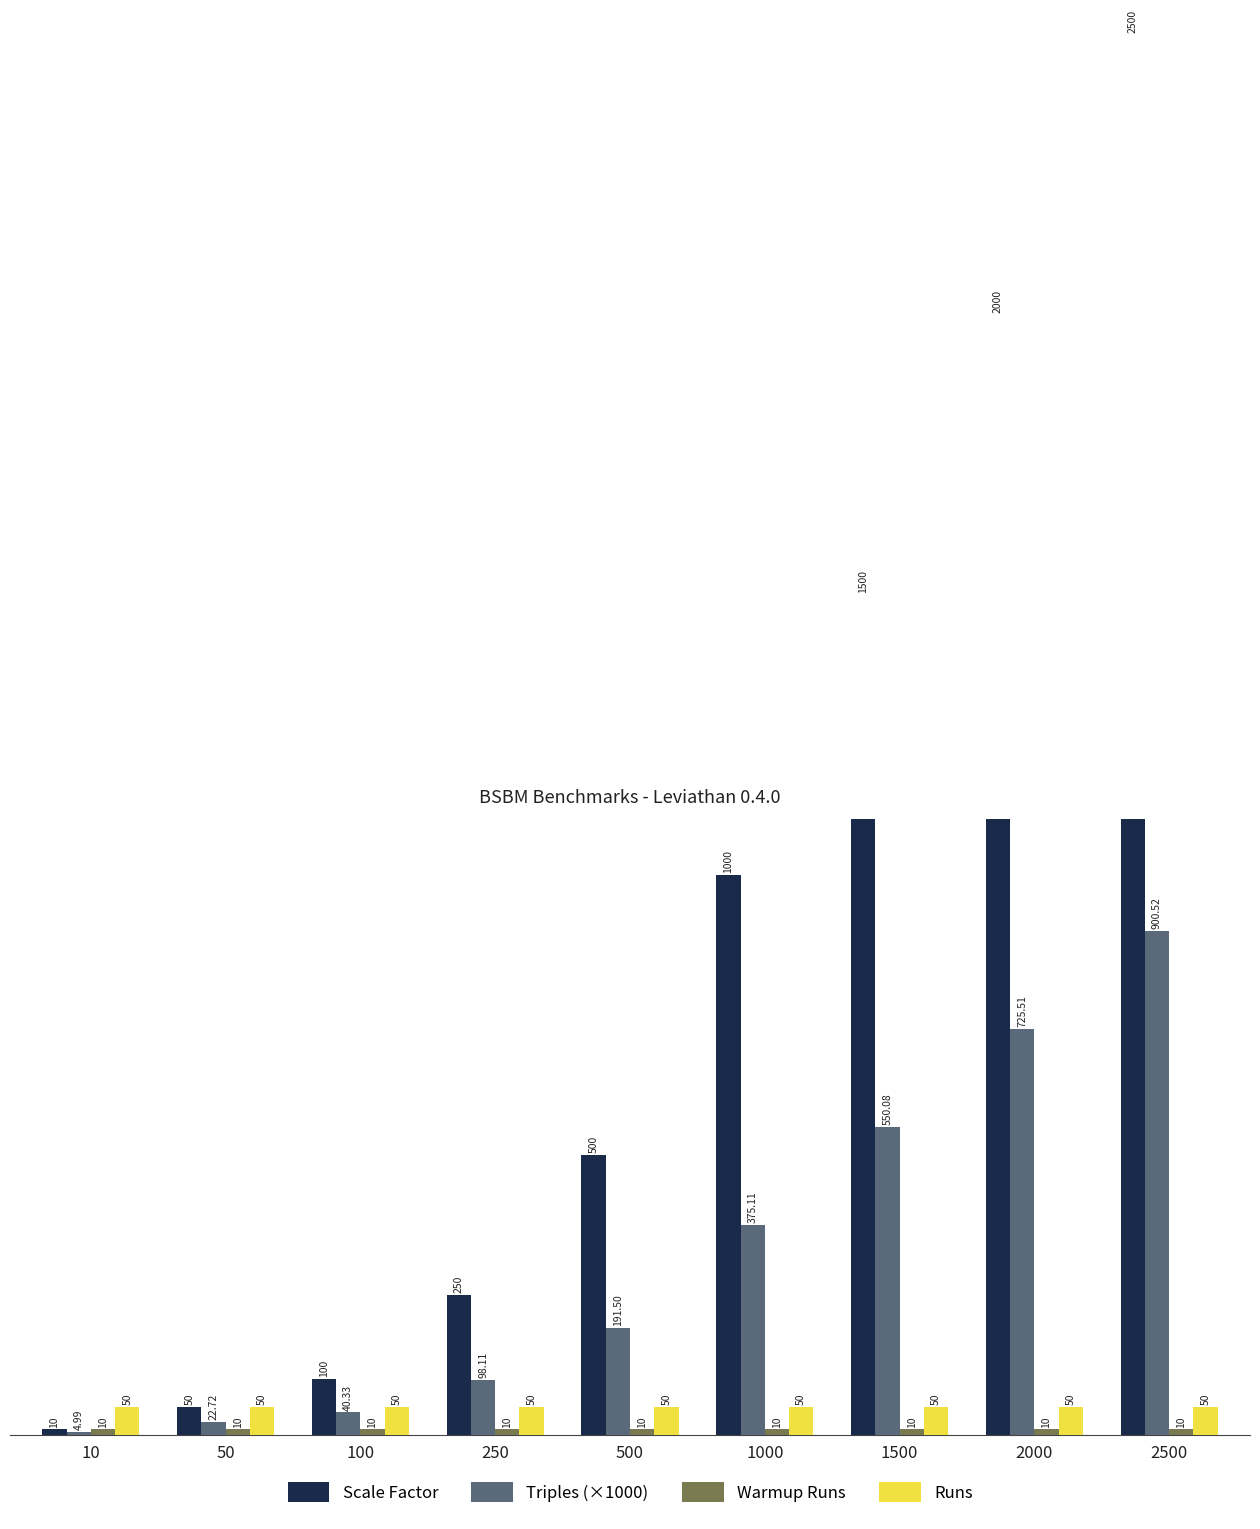

What is the approximate value of Runs at 100?

50.0